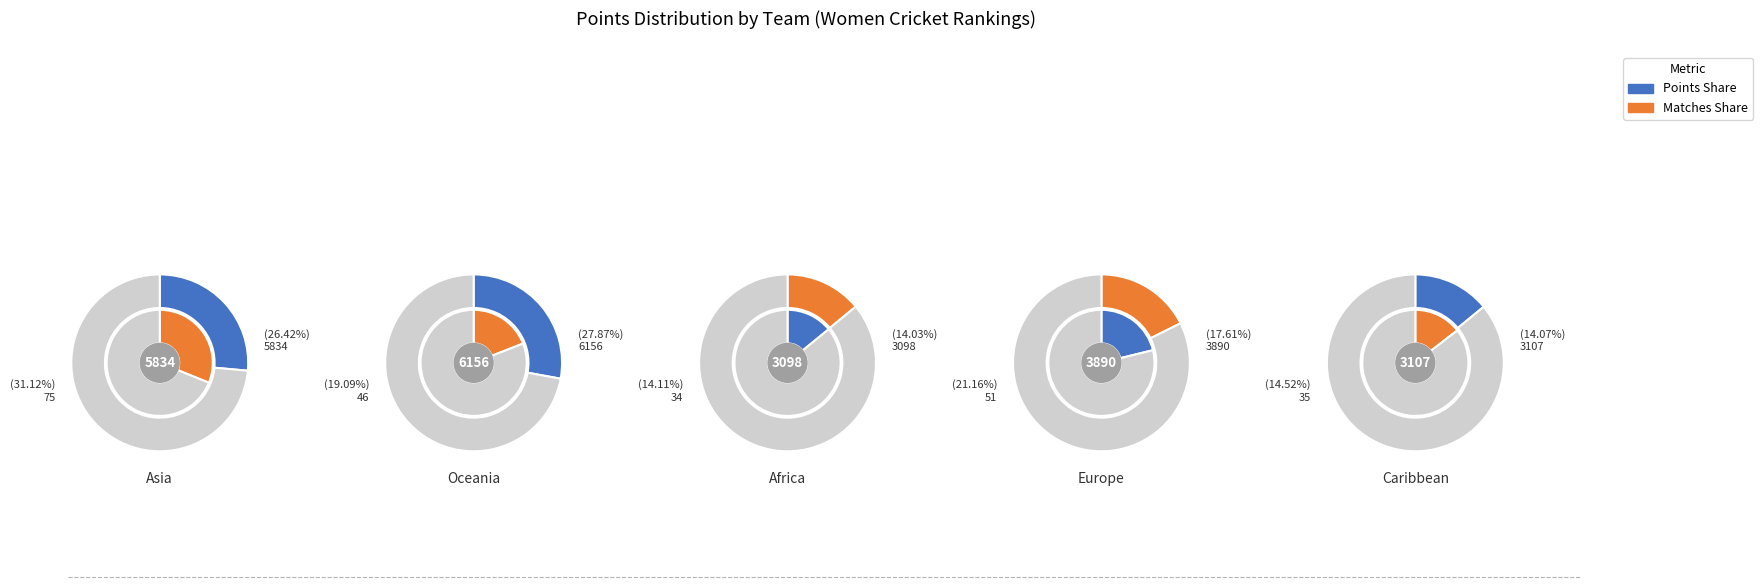

Rank the series by their average value, from highest to lowest.

Points, Matches